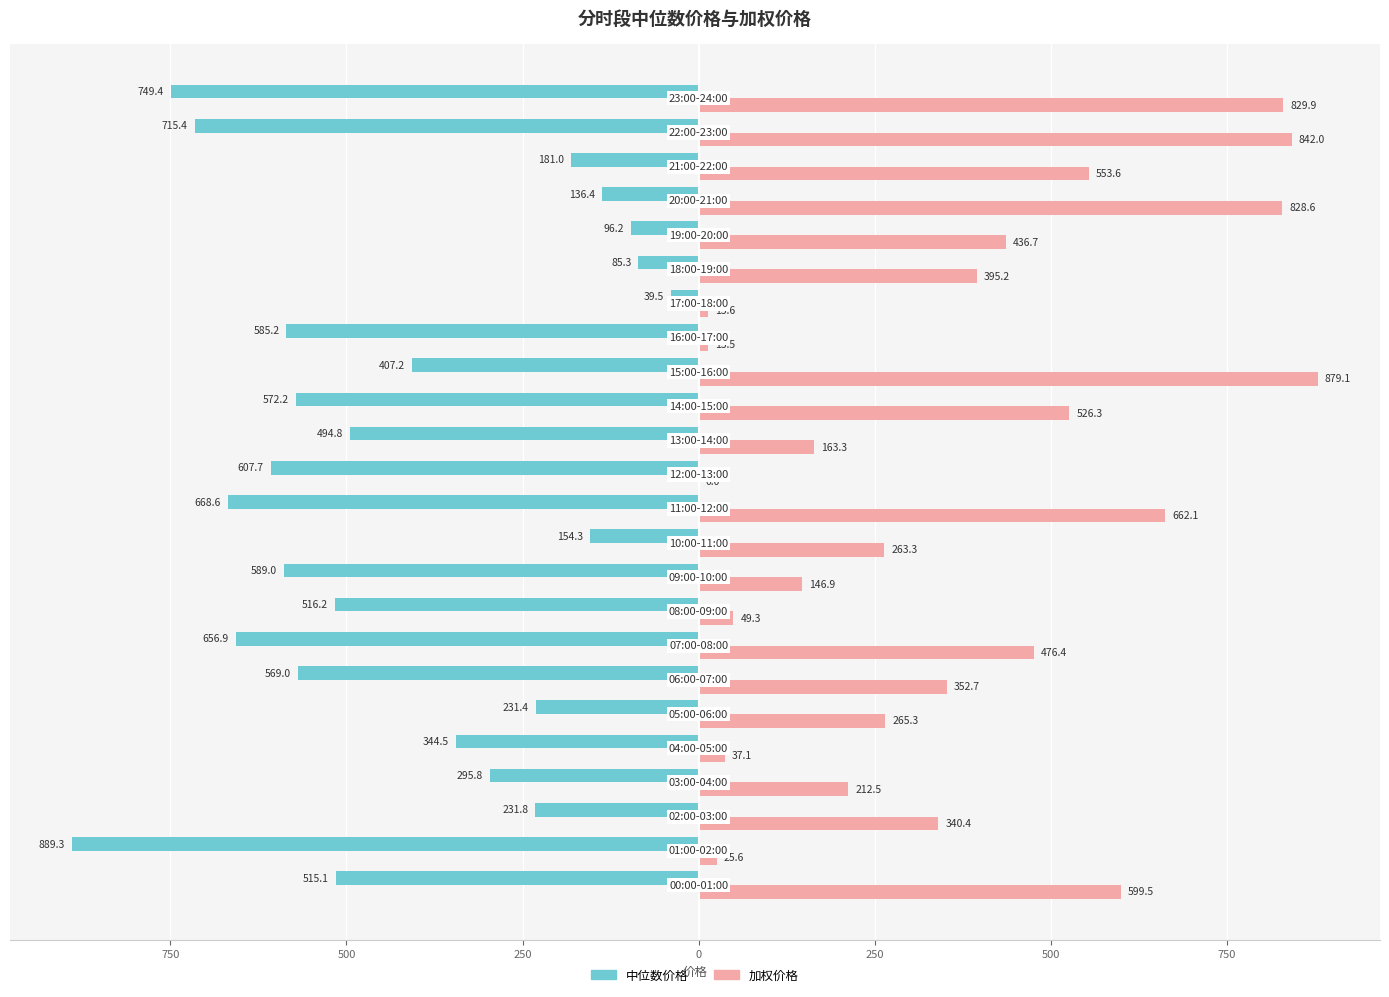

What are all the series names shown in the legend?

中位数价格, 加权价格